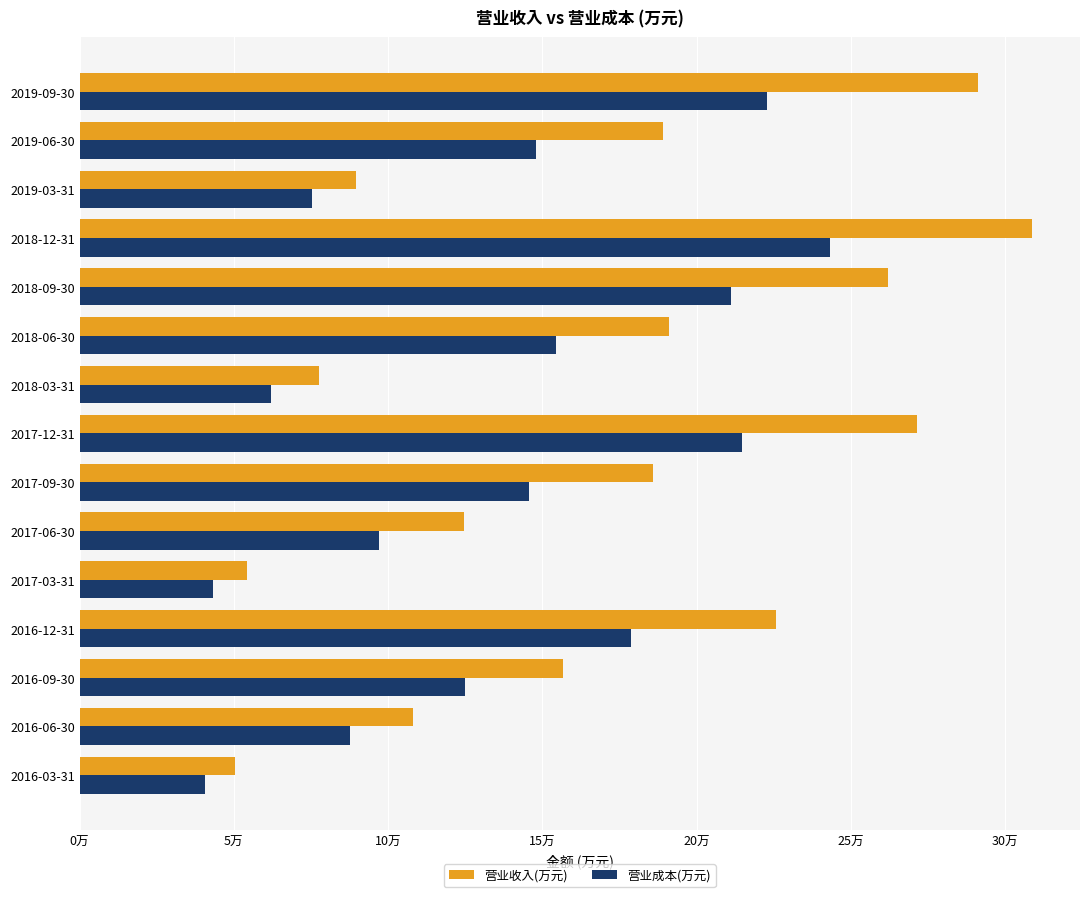

What are all the series names shown in the legend?

营业收入(万元), 营业成本(万元)